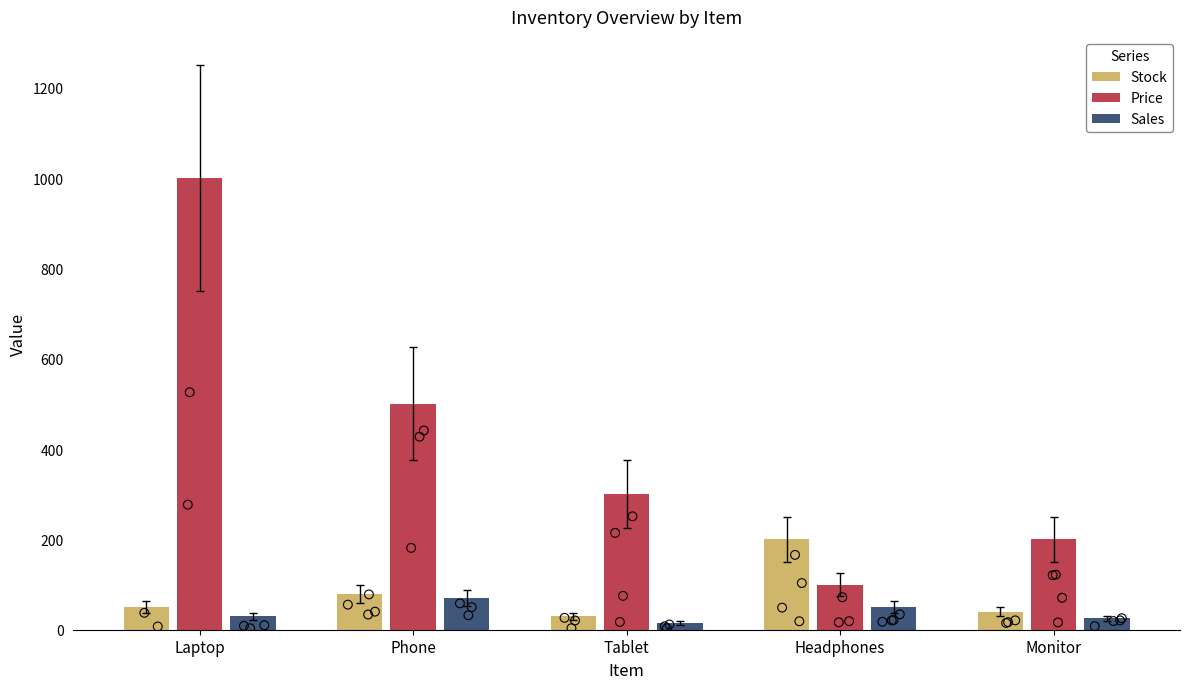

What is the total value across all series at Phone?

650